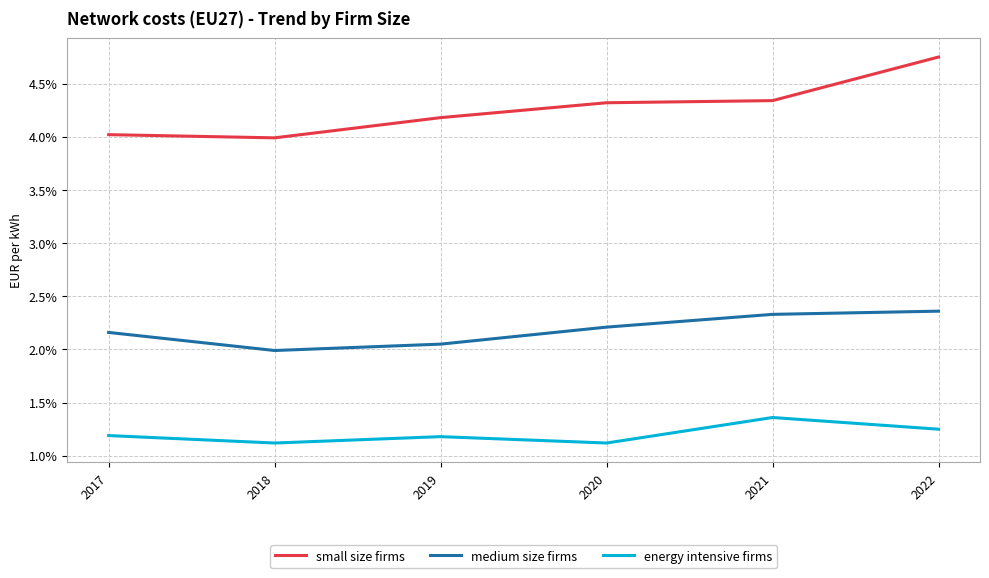

Rank the series by their maximum value, from lowest to highest.

energy intensive firms, medium size firms, small size firms